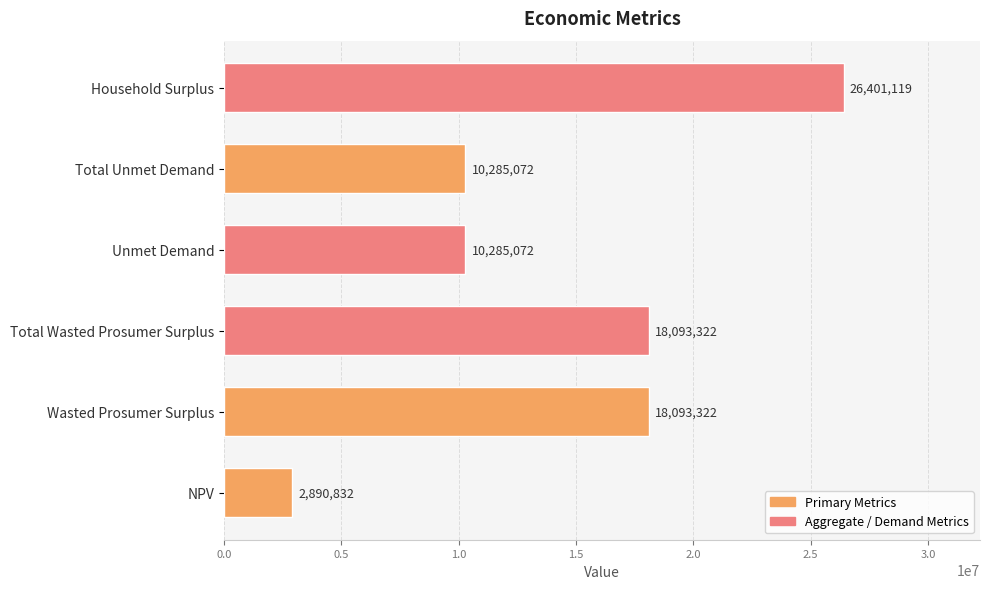

What is the ratio of the value at Unmet Demand to the value at Wasted Prosumer Surplus?

0.6